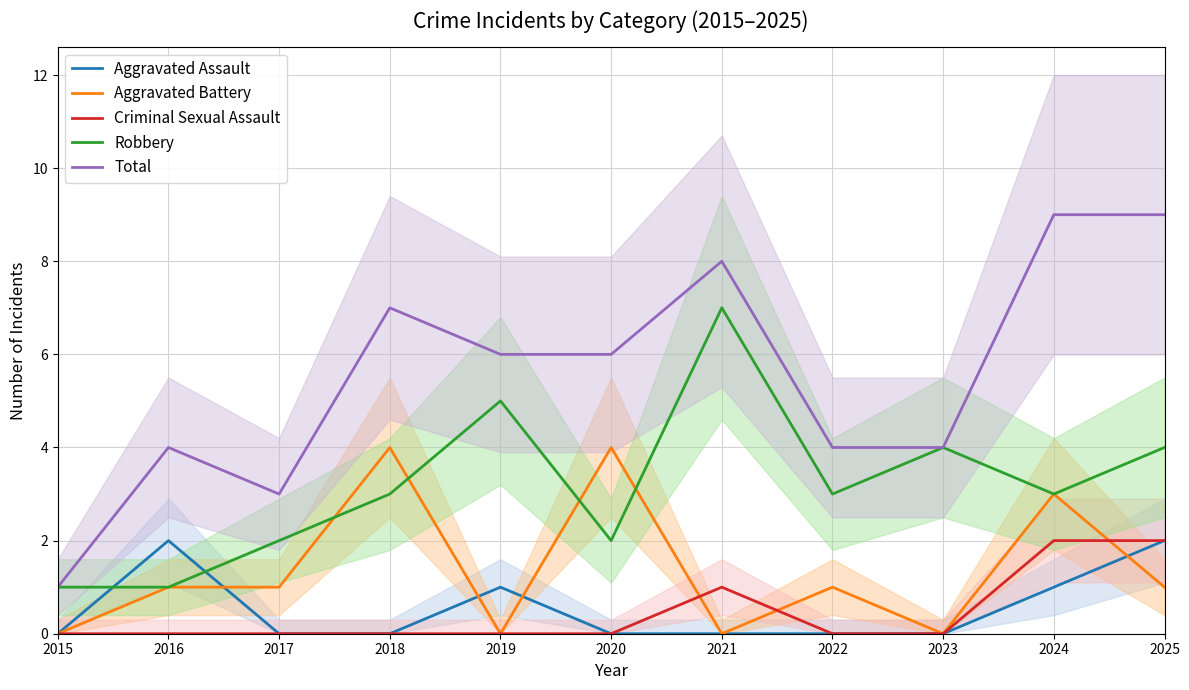

Which series has the largest total across all categories?

Total